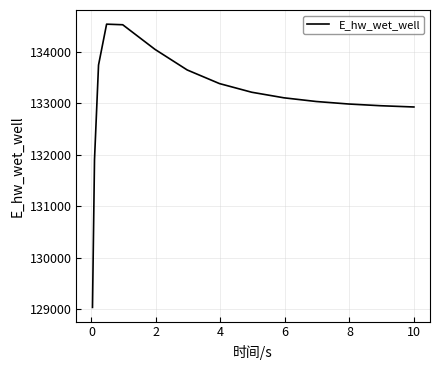

What is the maximum value shown in the chart?

134539.7